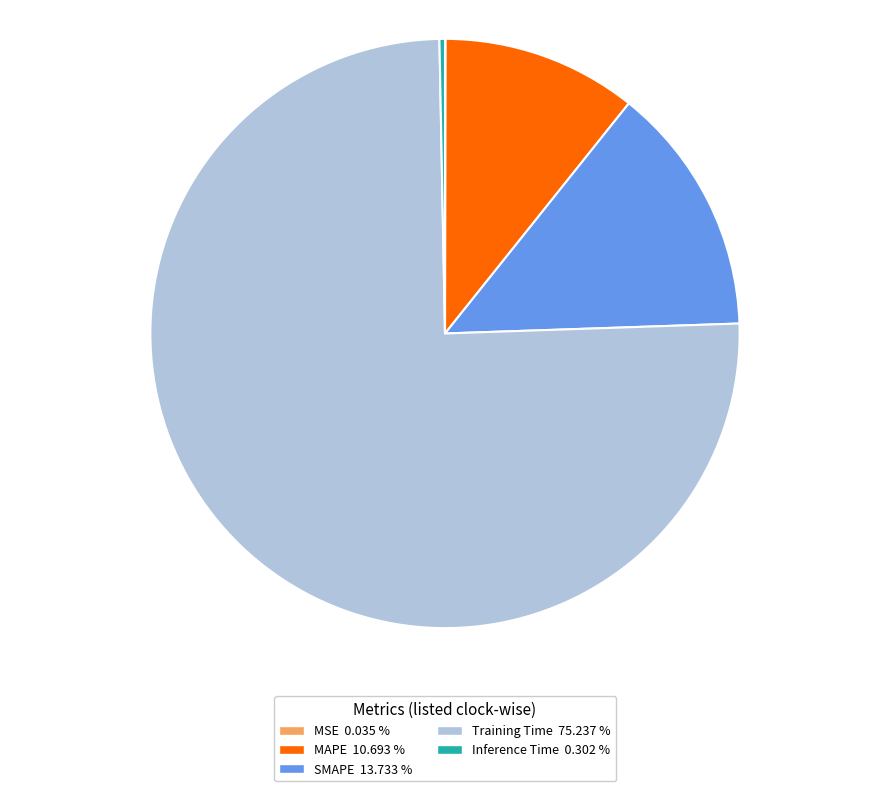

Is there any slice that represents more than half of the pie?

Yes